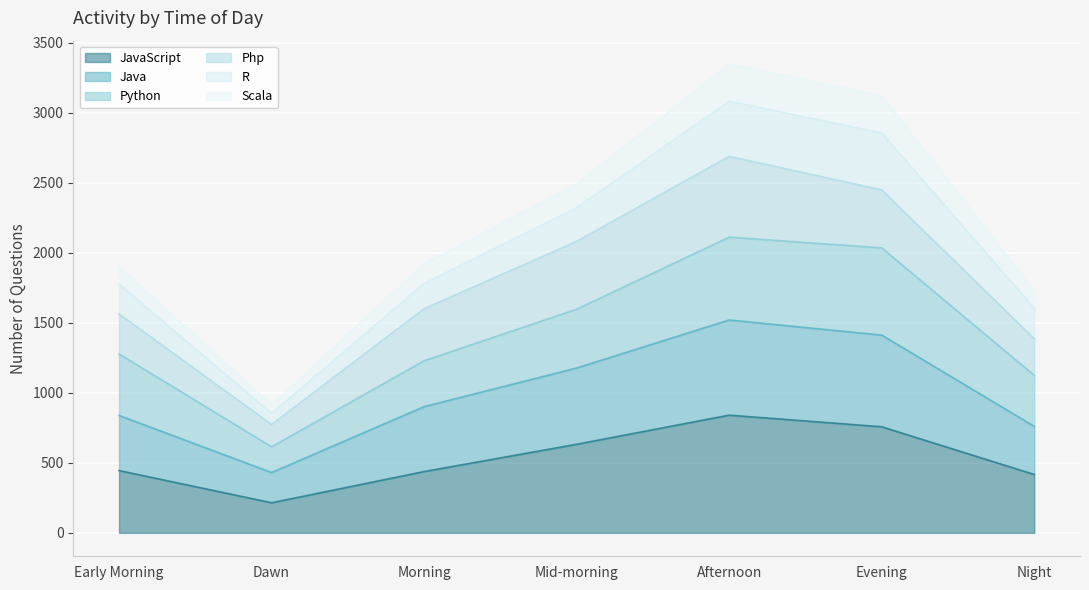

Which category has the highest value in the Java series?

Afternoon